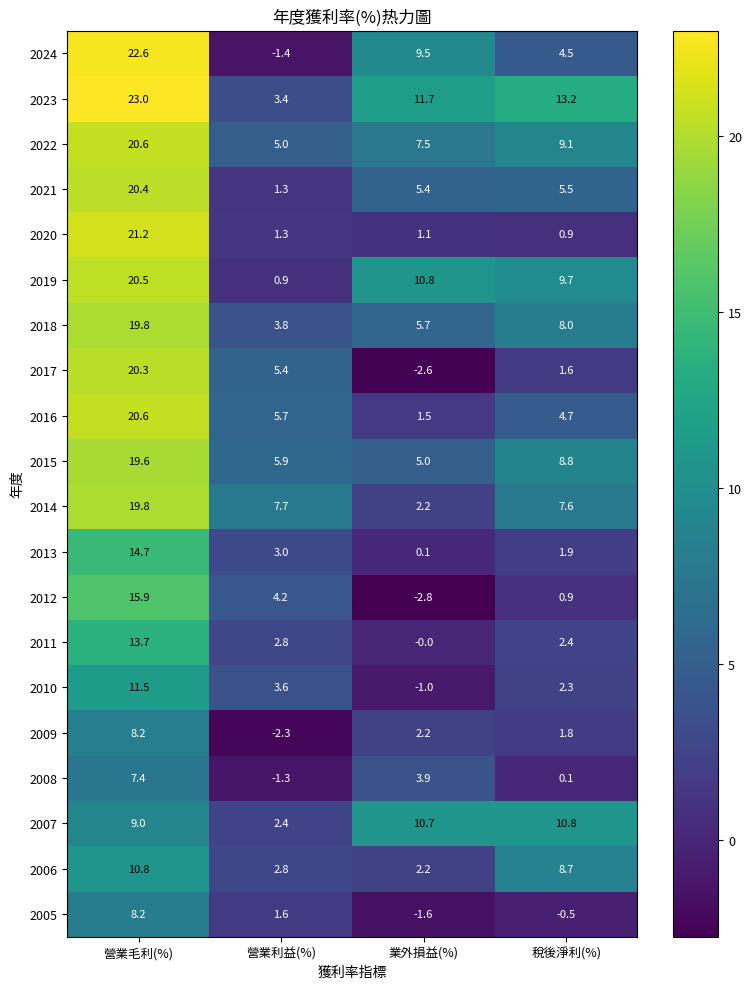

What is the spread (max minus min) of values at 稅後淨利(%)?

13.7